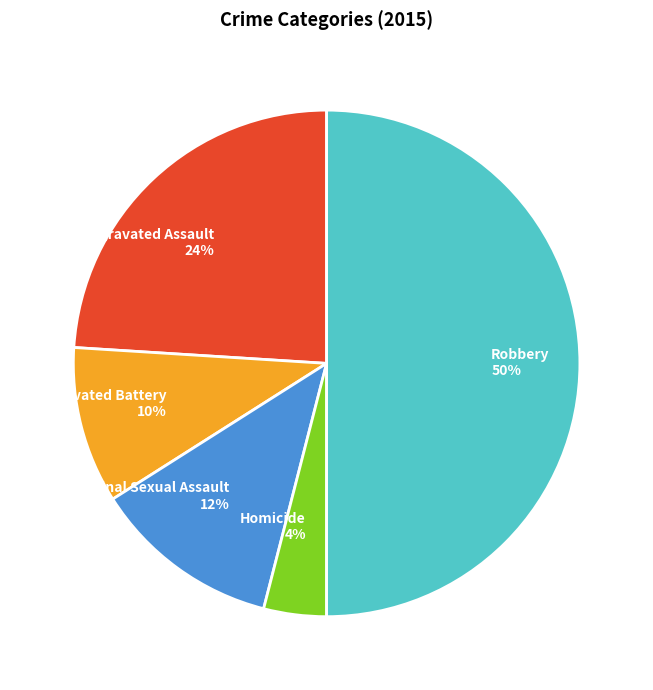

True or false: Homicide accounts for 4% of the total.

True